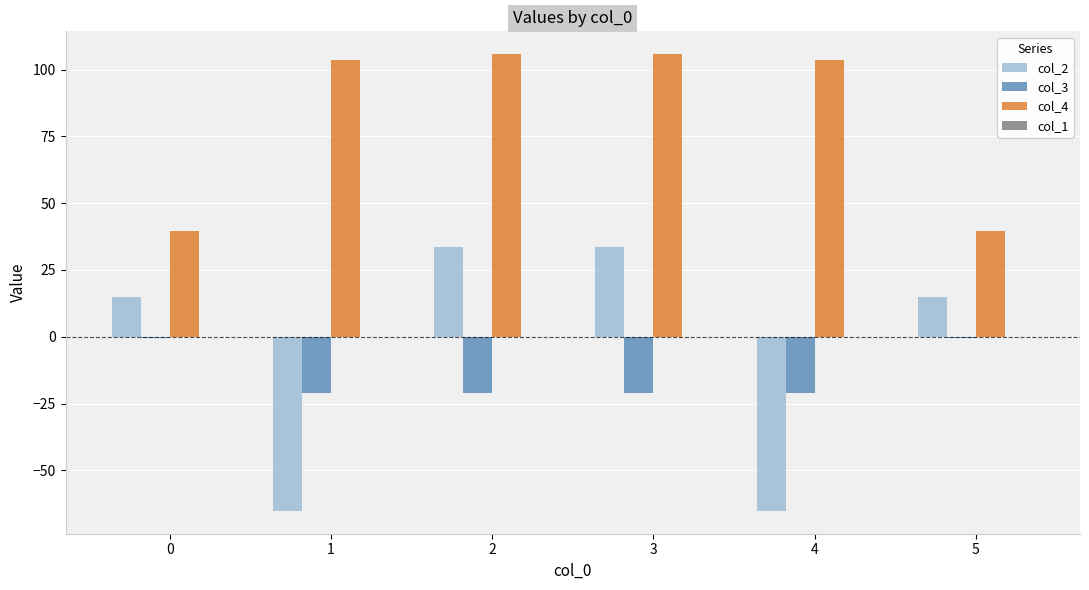

Is the value of col_2 at 4 greater than the value of col_4 at 4?

No